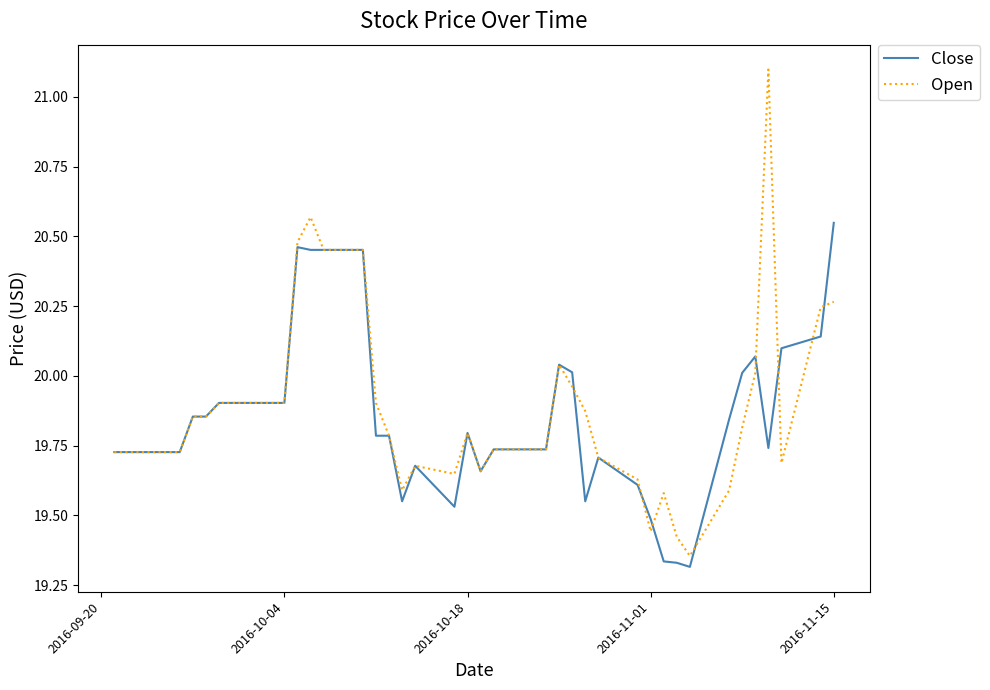

True or false: Close and Open cross at least once.

True